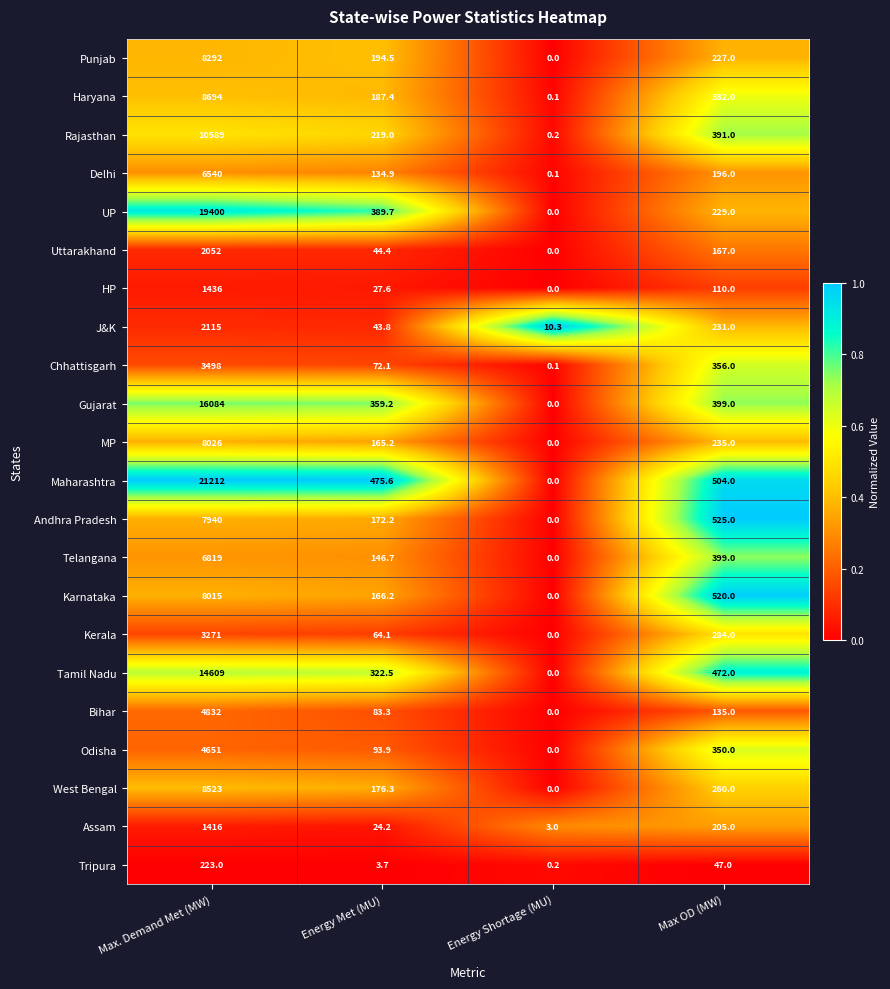

What is the approximate value of Punjab at Energy Met (MU)?

194.5